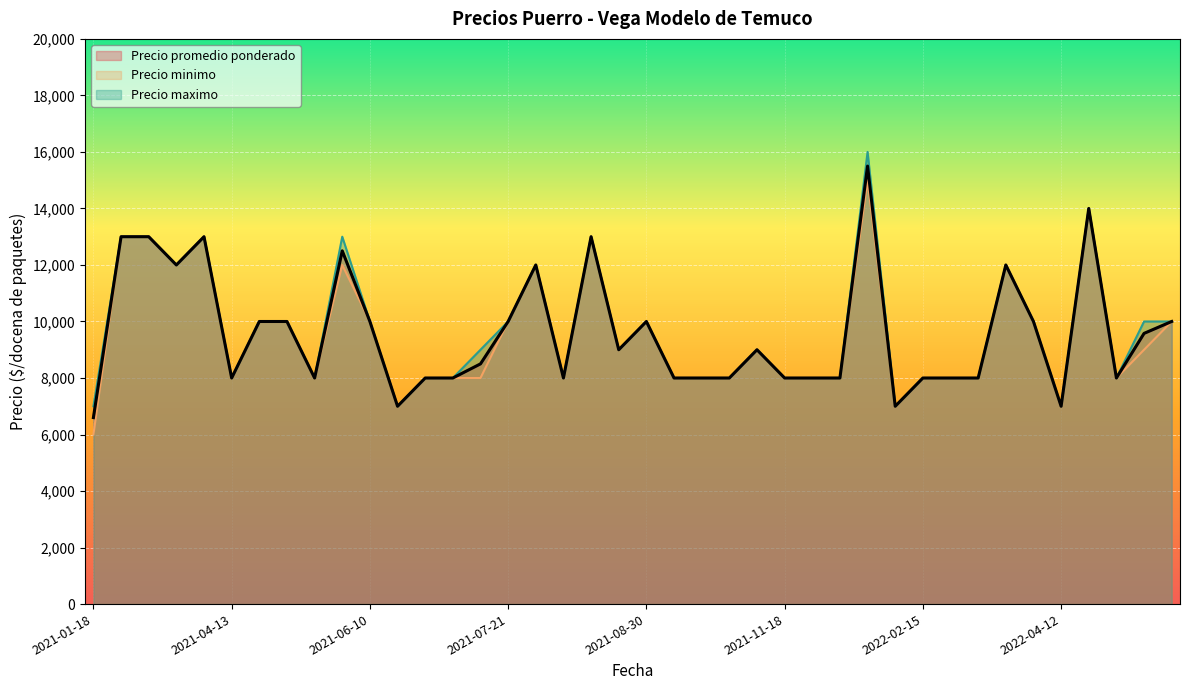

Where does the Precio promedio ponderado series first go above 9000?

2021-01-19